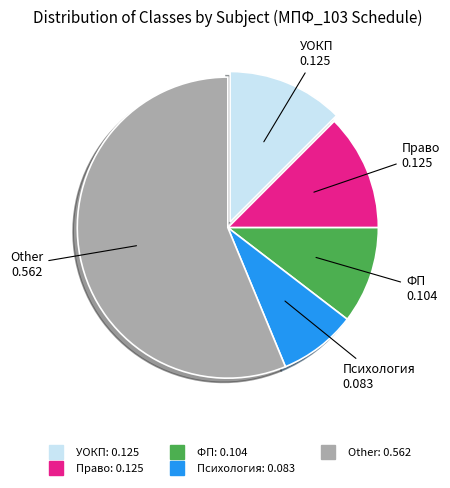

Does any single category account for the majority?

Yes